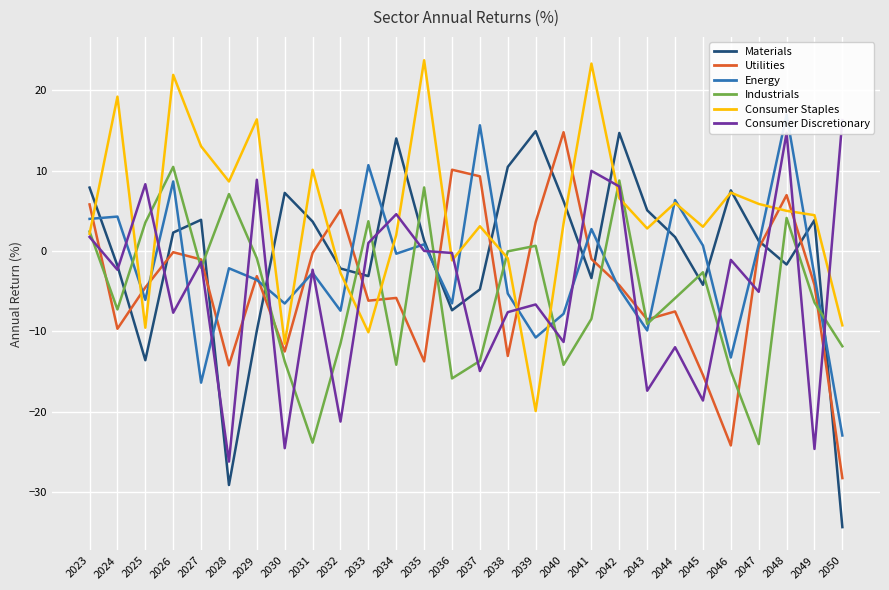

Which has a higher value, 2050 or 2030?

2030